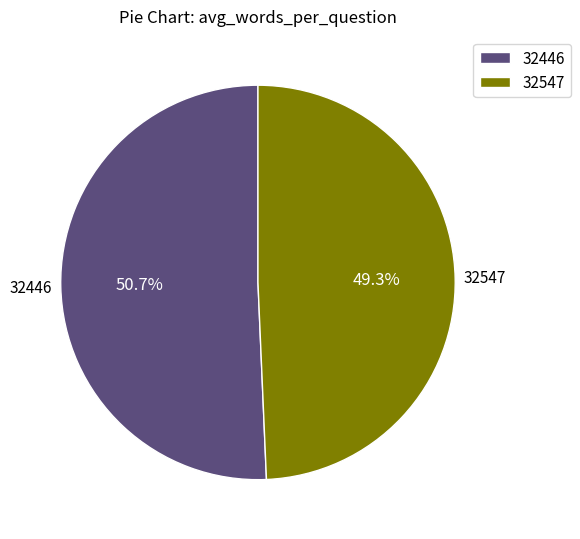

Is the sum of 32547 and 32446 greater than half?

Yes